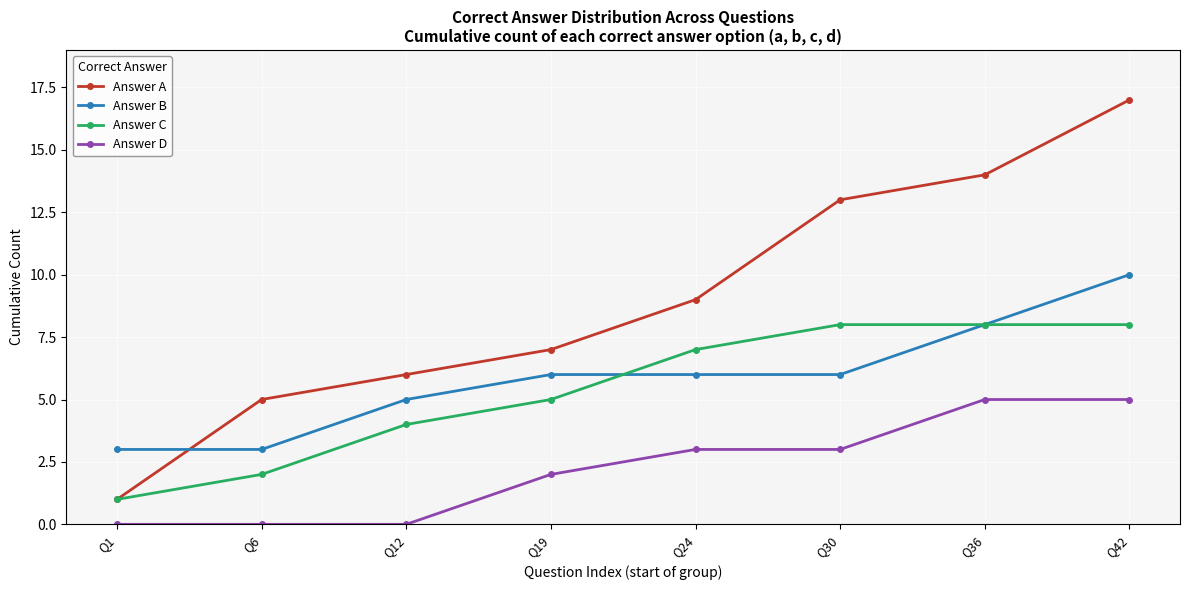

Read the Answer B value at Q42.

10